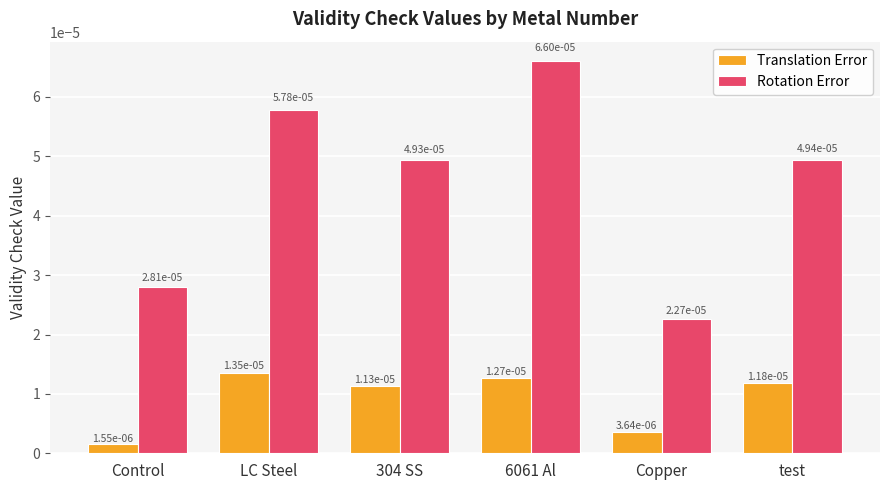

How many groups of bars are there?

6